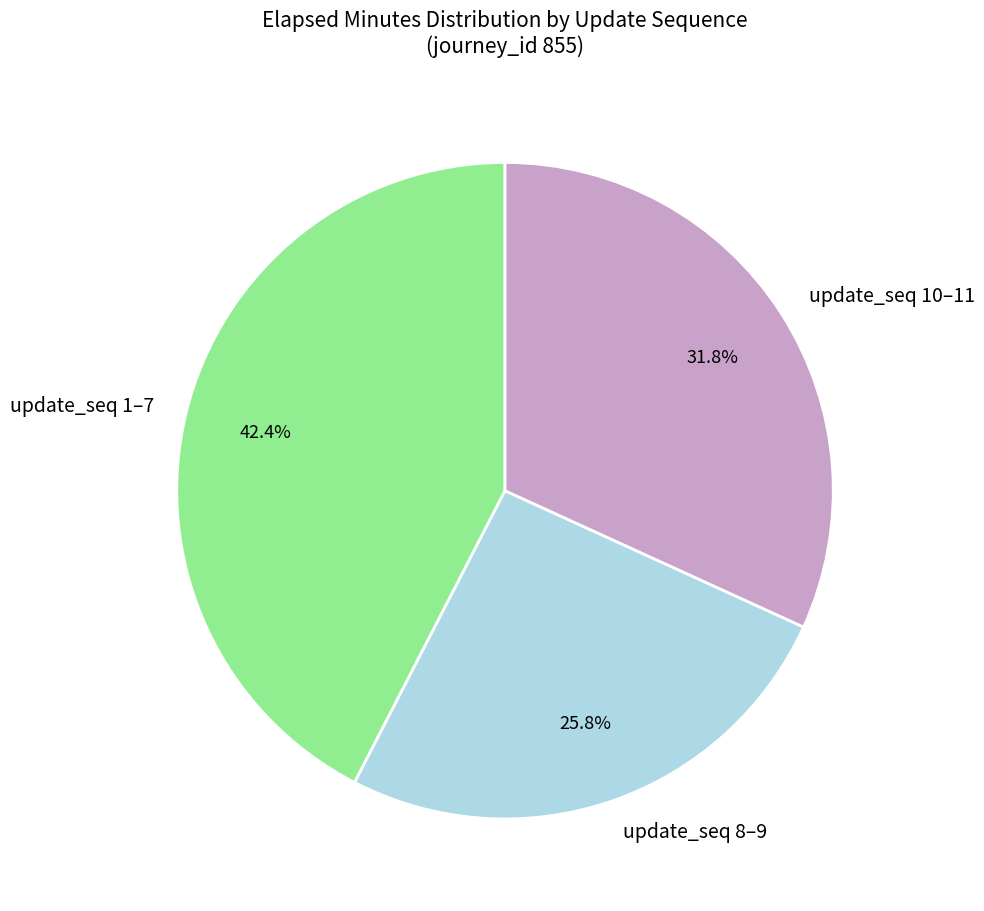

How many segments does this pie chart have?

3